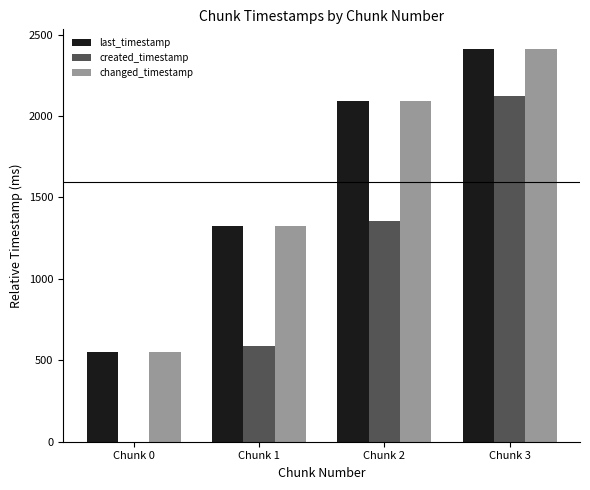

What is the total value across all series at Chunk 1?

3232.7